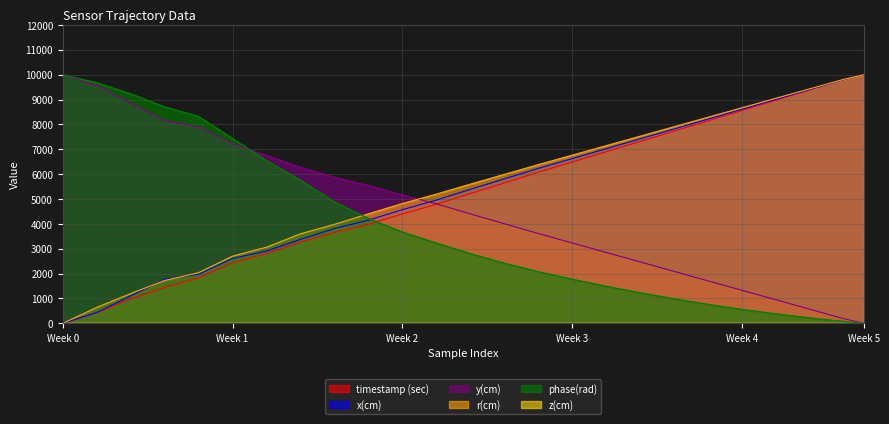

What is the total value across all series at 10?

21374.4